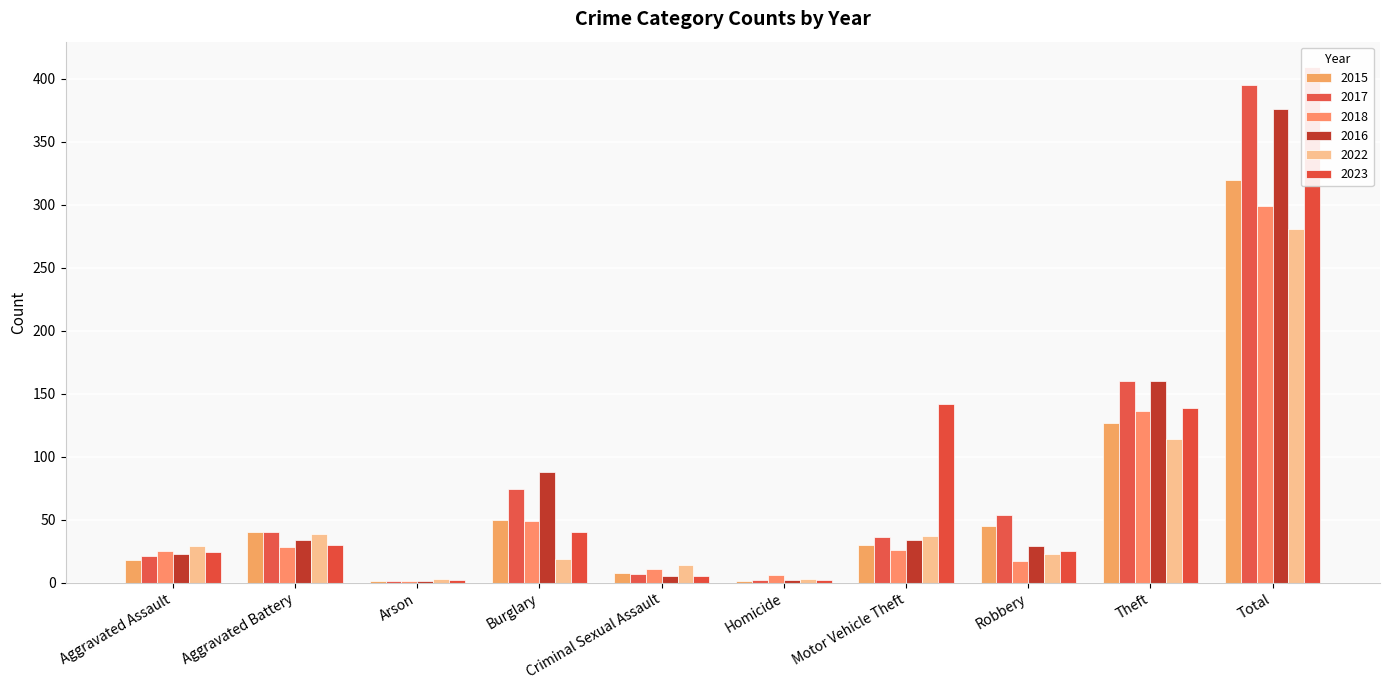

What is the difference between the maximum and minimum values in the 2018 series?

298